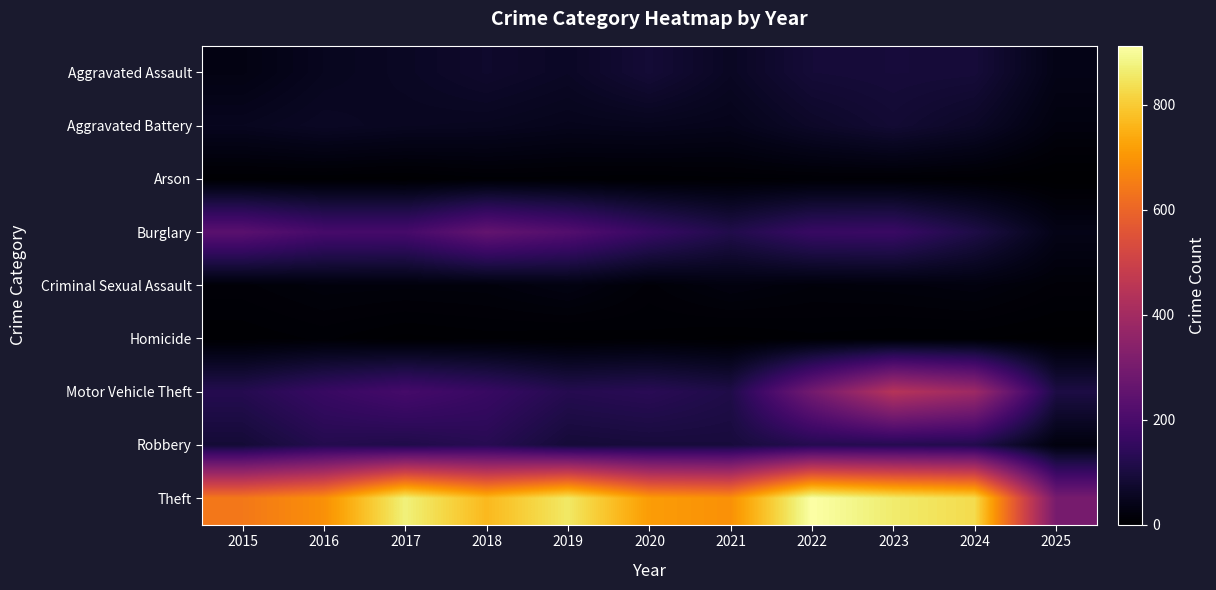

Which has a higher value, 2018 or 2021?

2018